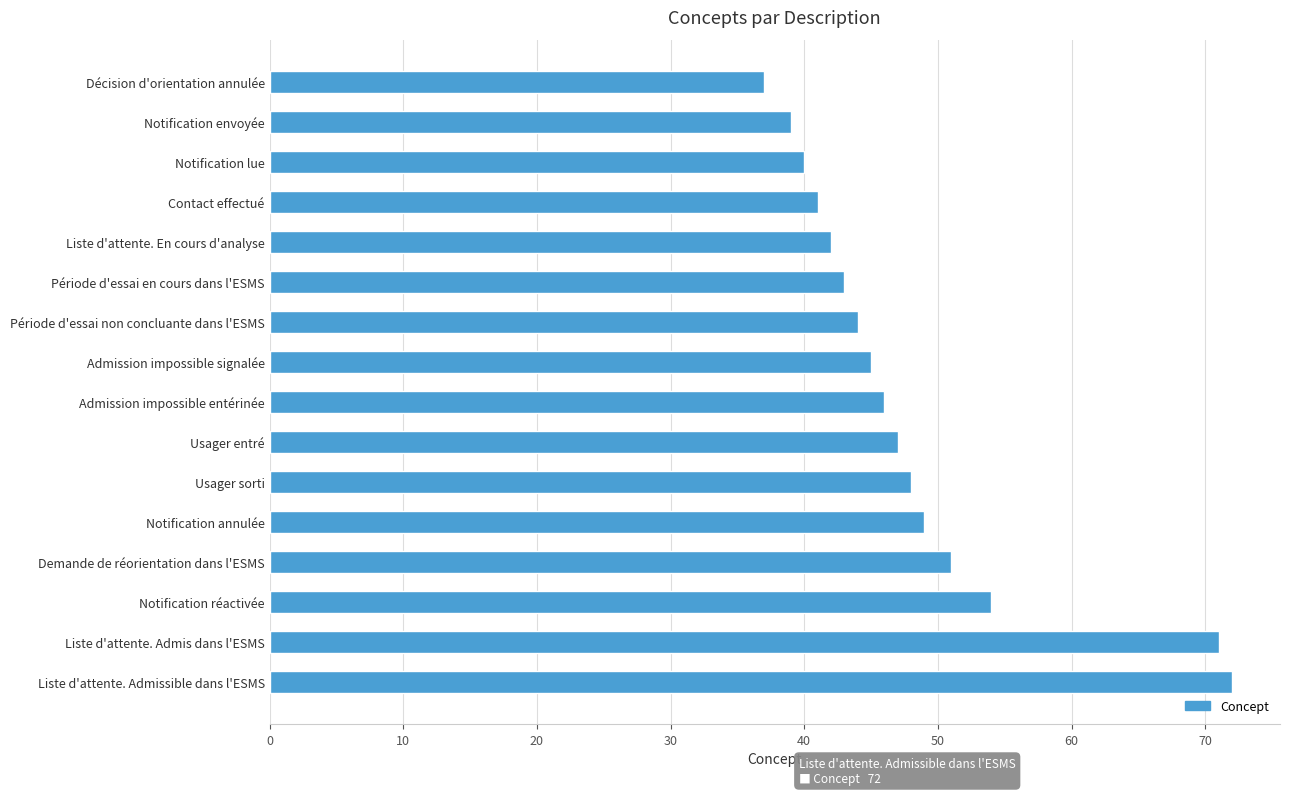

Reading top to bottom, transcribe all the data shown in this chart.

37	39	40	41	42	43	44	45	46	47	48	49	51	54	71	72